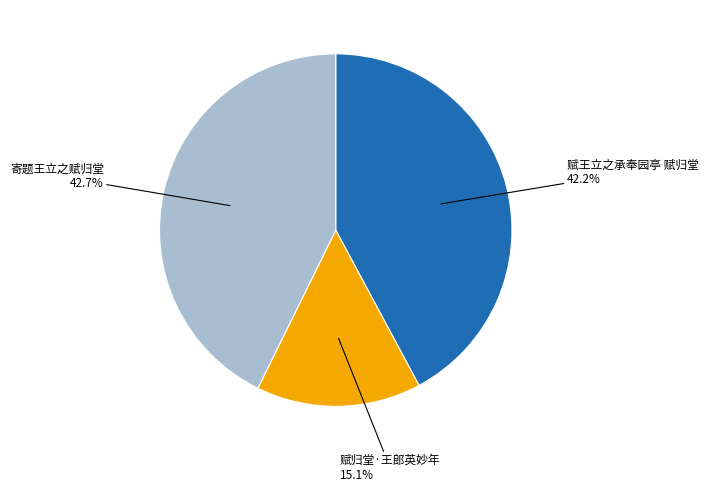

Is there any slice that represents more than half of the pie?

No